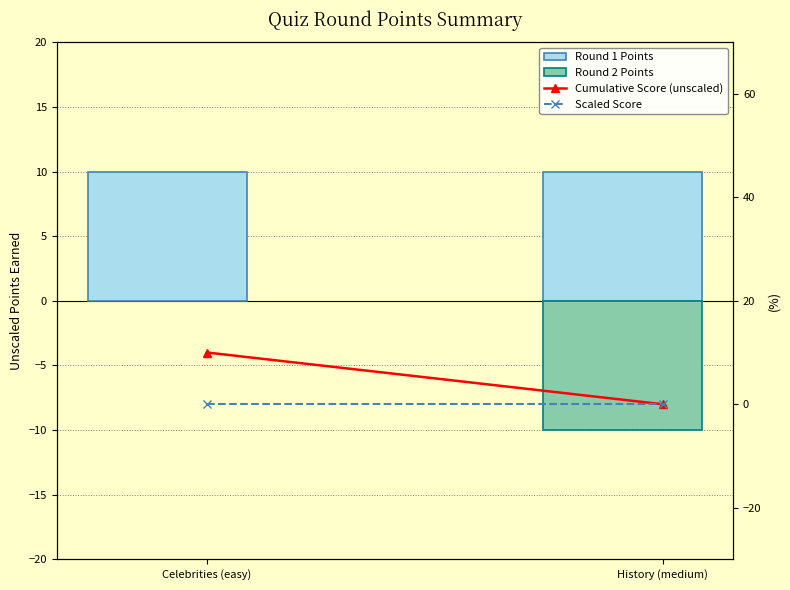

At which category is the sum across all series the highest?

Celebrities (easy)